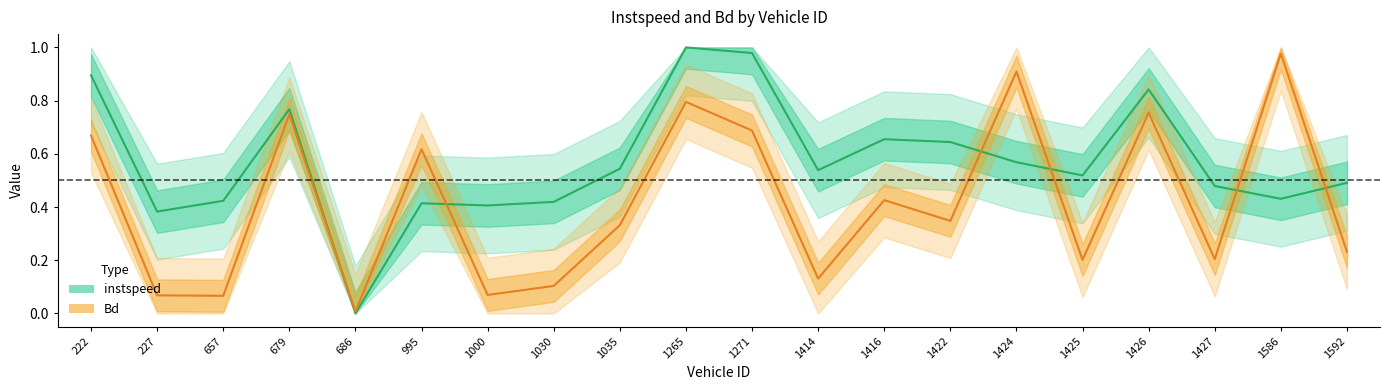

Is it true that instspeed equals 0.6 at 1422?

True